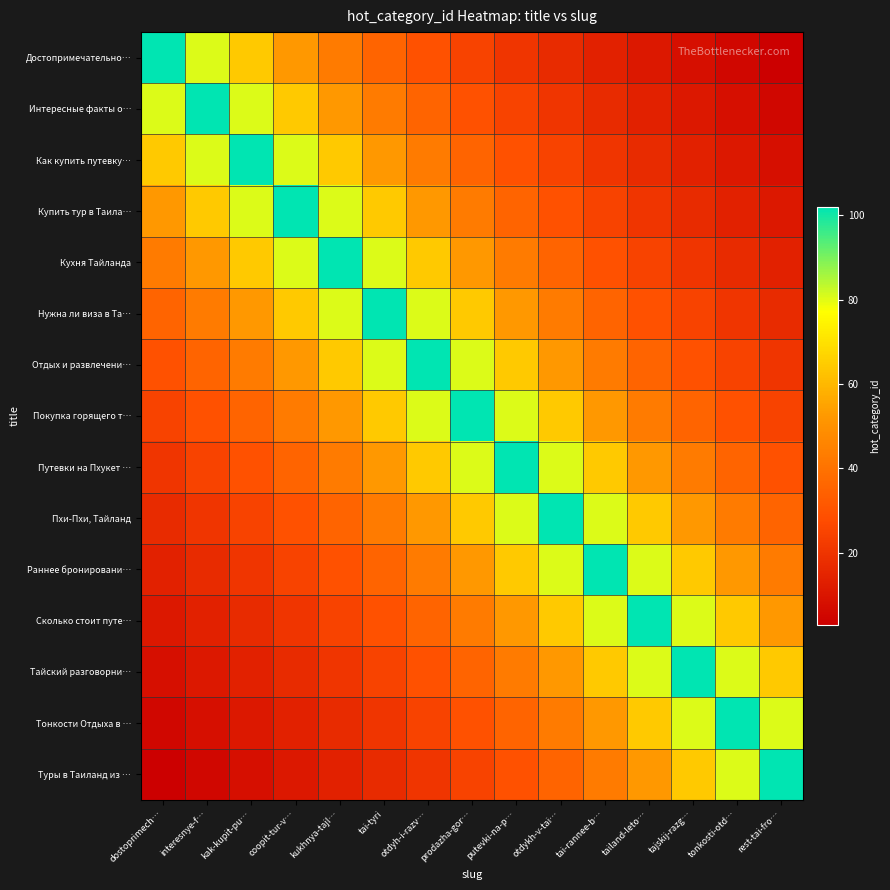

Reading right to left, extract all data points from this chart.

Достопримечательно…: rest-tai-fro…=2.9	tonkosti-otd…=5.4	tajskij-razg…=8.0	tailand-leto…=10.8	tai-rannee-b…=13.8	otdykh-v-tai…=17.0	putevki-na-p…=20.6	prodazha-gor…=24.7	otdyh-i-razv…=29.6	tai-tyri=35.5	kukhnya-tajl…=42.9	coopit-tur-v…=52.2	kak-kupit-pu…=64.4	interesnye-f…=80.5	dostoprimech…=102.0
Интересные факты о…: rest-tai-fro…=5.4	tonkosti-otd…=8.0	tajskij-razg…=10.8	tailand-leto…=13.8	tai-rannee-b…=17.0	otdykh-v-tai…=20.6	putevki-na-p…=24.7	prodazha-gor…=29.6	otdyh-i-razv…=35.5	tai-tyri=42.9	kukhnya-tajl…=52.2	coopit-tur-v…=64.4	kak-kupit-pu…=80.5	interesnye-f…=102.0	dostoprimech…=80.5
Как купить путевку…: rest-tai-fro…=8.0	tonkosti-otd…=10.8	tajskij-razg…=13.8	tailand-leto…=17.0	tai-rannee-b…=20.6	otdykh-v-tai…=24.7	putevki-na-p…=29.6	prodazha-gor…=35.5	otdyh-i-razv…=42.9	tai-tyri=52.2	kukhnya-tajl…=64.4	coopit-tur-v…=80.5	kak-kupit-pu…=102.0	interesnye-f…=80.5	dostoprimech…=64.4
Купить тур в Таила…: rest-tai-fro…=10.8	tonkosti-otd…=13.8	tajskij-razg…=17.0	tailand-leto…=20.6	tai-rannee-b…=24.7	otdykh-v-tai…=29.6	putevki-na-p…=35.5	prodazha-gor…=42.9	otdyh-i-razv…=52.2	tai-tyri=64.4	kukhnya-tajl…=80.5	coopit-tur-v…=102.0	kak-kupit-pu…=80.5	interesnye-f…=64.4	dostoprimech…=52.2
Кухня Тайланда: rest-tai-fro…=13.8	tonkosti-otd…=17.0	tajskij-razg…=20.6	tailand-leto…=24.7	tai-rannee-b…=29.6	otdykh-v-tai…=35.5	putevki-na-p…=42.9	prodazha-gor…=52.2	otdyh-i-razv…=64.4	tai-tyri=80.5	kukhnya-tajl…=102.0	coopit-tur-v…=80.5	kak-kupit-pu…=64.4	interesnye-f…=52.2	dostoprimech…=42.9
Нужна ли виза в Та…: rest-tai-fro…=17.0	tonkosti-otd…=20.6	tajskij-razg…=24.7	tailand-leto…=29.6	tai-rannee-b…=35.5	otdykh-v-tai…=42.9	putevki-na-p…=52.2	prodazha-gor…=64.4	otdyh-i-razv…=80.5	tai-tyri=102.0	kukhnya-tajl…=80.5	coopit-tur-v…=64.4	kak-kupit-pu…=52.2	interesnye-f…=42.9	dostoprimech…=35.5
Отдых и развлечени…: rest-tai-fro…=20.6	tonkosti-otd…=24.7	tajskij-razg…=29.6	tailand-leto…=35.5	tai-rannee-b…=42.9	otdykh-v-tai…=52.2	putevki-na-p…=64.4	prodazha-gor…=80.5	otdyh-i-razv…=102.0	tai-tyri=80.5	kukhnya-tajl…=64.4	coopit-tur-v…=52.2	kak-kupit-pu…=42.9	interesnye-f…=35.5	dostoprimech…=29.6
Покупка горящего т…: rest-tai-fro…=24.7	tonkosti-otd…=29.6	tajskij-razg…=35.5	tailand-leto…=42.9	tai-rannee-b…=52.2	otdykh-v-tai…=64.4	putevki-na-p…=80.5	prodazha-gor…=102.0	otdyh-i-razv…=80.5	tai-tyri=64.4	kukhnya-tajl…=52.2	coopit-tur-v…=42.9	kak-kupit-pu…=35.5	interesnye-f…=29.6	dostoprimech…=24.7
Путевки на Пхукет …: rest-tai-fro…=29.6	tonkosti-otd…=35.5	tajskij-razg…=42.9	tailand-leto…=52.2	tai-rannee-b…=64.4	otdykh-v-tai…=80.5	putevki-na-p…=102.0	prodazha-gor…=80.5	otdyh-i-razv…=64.4	tai-tyri=52.2	kukhnya-tajl…=42.9	coopit-tur-v…=35.5	kak-kupit-pu…=29.6	interesnye-f…=24.7	dostoprimech…=20.6
Пхи-Пхи, Тайланд: rest-tai-fro…=35.5	tonkosti-otd…=42.9	tajskij-razg…=52.2	tailand-leto…=64.4	tai-rannee-b…=80.5	otdykh-v-tai…=102.0	putevki-na-p…=80.5	prodazha-gor…=64.4	otdyh-i-razv…=52.2	tai-tyri=42.9	kukhnya-tajl…=35.5	coopit-tur-v…=29.6	kak-kupit-pu…=24.7	interesnye-f…=20.6	dostoprimech…=17.0
Раннее бронировани…: rest-tai-fro…=42.9	tonkosti-otd…=52.2	tajskij-razg…=64.4	tailand-leto…=80.5	tai-rannee-b…=102.0	otdykh-v-tai…=80.5	putevki-na-p…=64.4	prodazha-gor…=52.2	otdyh-i-razv…=42.9	tai-tyri=35.5	kukhnya-tajl…=29.6	coopit-tur-v…=24.7	kak-kupit-pu…=20.6	interesnye-f…=17.0	dostoprimech…=13.8
Сколько стоит путе…: rest-tai-fro…=52.2	tonkosti-otd…=64.4	tajskij-razg…=80.5	tailand-leto…=102.0	tai-rannee-b…=80.5	otdykh-v-tai…=64.4	putevki-na-p…=52.2	prodazha-gor…=42.9	otdyh-i-razv…=35.5	tai-tyri=29.6	kukhnya-tajl…=24.7	coopit-tur-v…=20.6	kak-kupit-pu…=17.0	interesnye-f…=13.8	dostoprimech…=10.8
Тайский разговорни…: rest-tai-fro…=64.4	tonkosti-otd…=80.5	tajskij-razg…=102.0	tailand-leto…=80.5	tai-rannee-b…=64.4	otdykh-v-tai…=52.2	putevki-na-p…=42.9	prodazha-gor…=35.5	otdyh-i-razv…=29.6	tai-tyri=24.7	kukhnya-tajl…=20.6	coopit-tur-v…=17.0	kak-kupit-pu…=13.8	interesnye-f…=10.8	dostoprimech…=8.0
Тонкости Отдыха в …: rest-tai-fro…=80.5	tonkosti-otd…=102.0	tajskij-razg…=80.5	tailand-leto…=64.4	tai-rannee-b…=52.2	otdykh-v-tai…=42.9	putevki-na-p…=35.5	prodazha-gor…=29.6	otdyh-i-razv…=24.7	tai-tyri=20.6	kukhnya-tajl…=17.0	coopit-tur-v…=13.8	kak-kupit-pu…=10.8	interesnye-f…=8.0	dostoprimech…=5.4
Туры в Таиланд из …: rest-tai-fro…=102.0	tonkosti-otd…=80.5	tajskij-razg…=64.4	tailand-leto…=52.2	tai-rannee-b…=42.9	otdykh-v-tai…=35.5	putevki-na-p…=29.6	prodazha-gor…=24.7	otdyh-i-razv…=20.6	tai-tyri=17.0	kukhnya-tajl…=13.8	coopit-tur-v…=10.8	kak-kupit-pu…=8.0	interesnye-f…=5.4	dostoprimech…=2.9